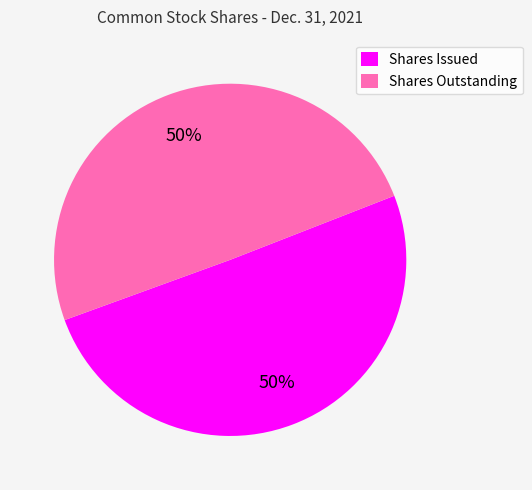

To the nearest percent, what is the average slice percentage?

50%